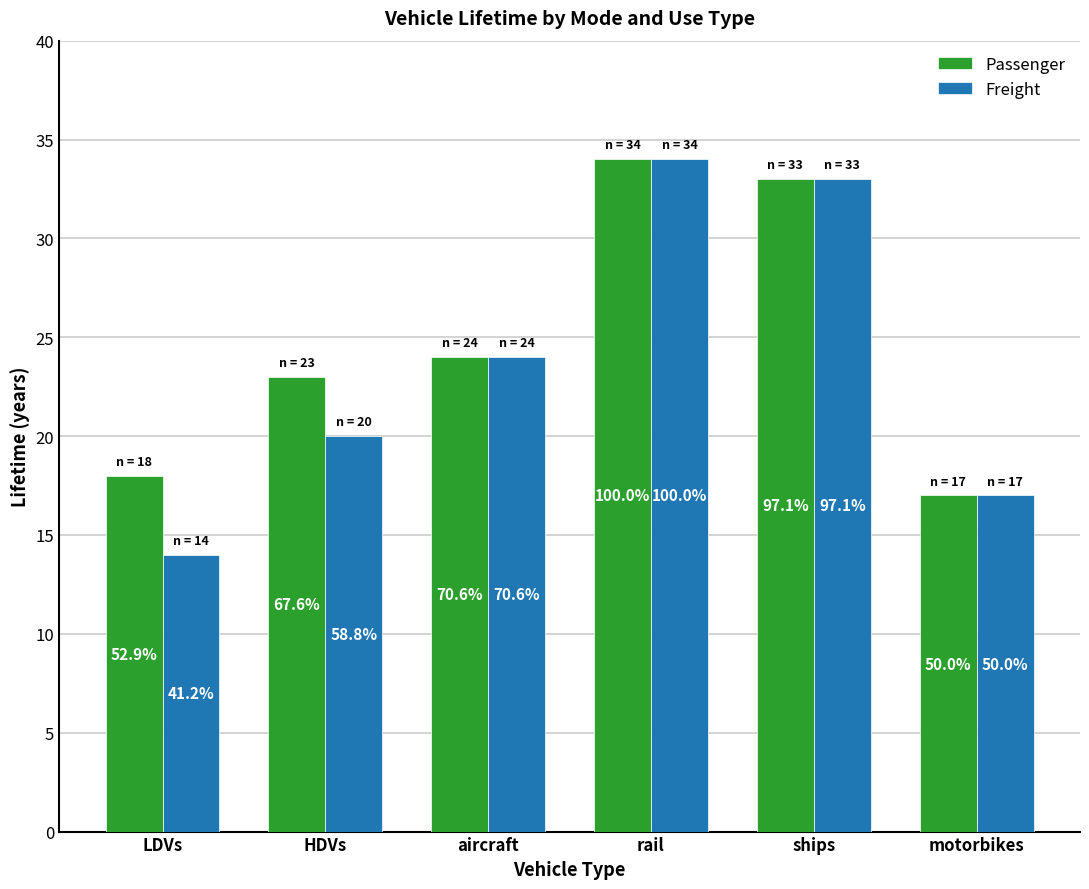

What are all the series names shown in the legend?

Passenger, Freight